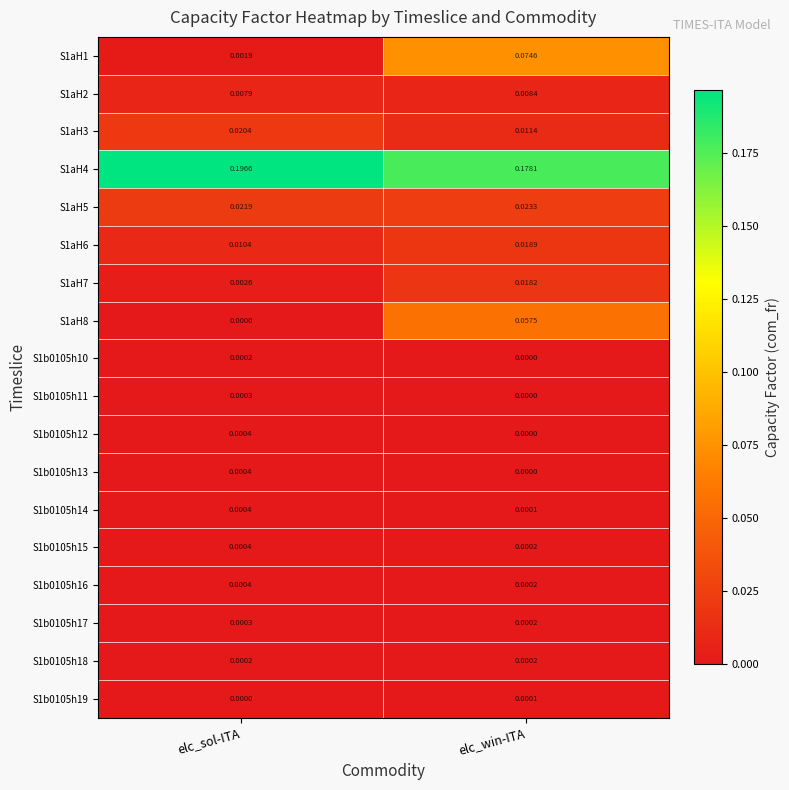

List the labels in order of S1aH2 value, largest first.

elc_win-ITA, elc_sol-ITA